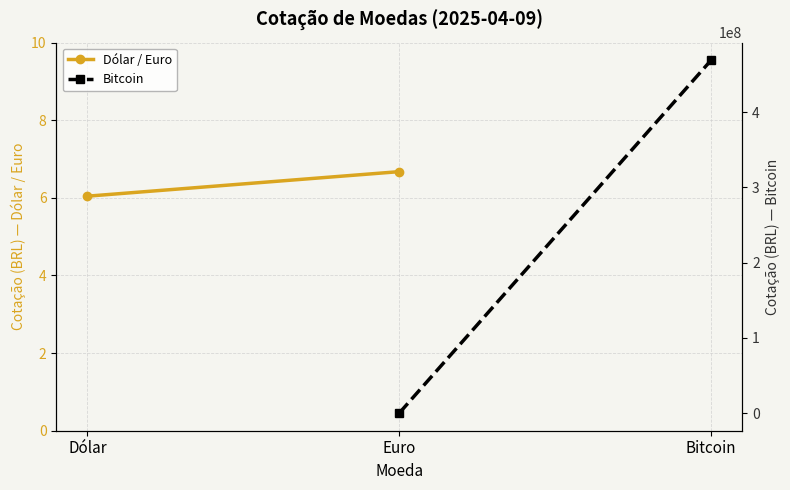

List the labels in order of Dólar / Euro value, largest first.

Euro, Dólar